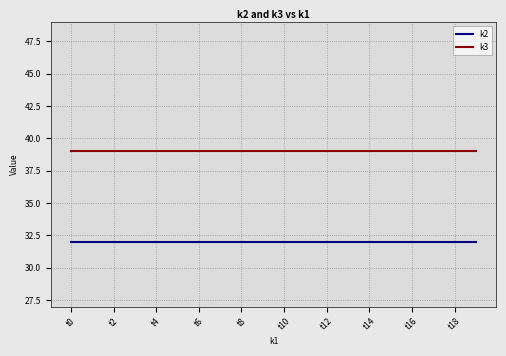

True or false: k3 and k2 intersect in this chart.

False